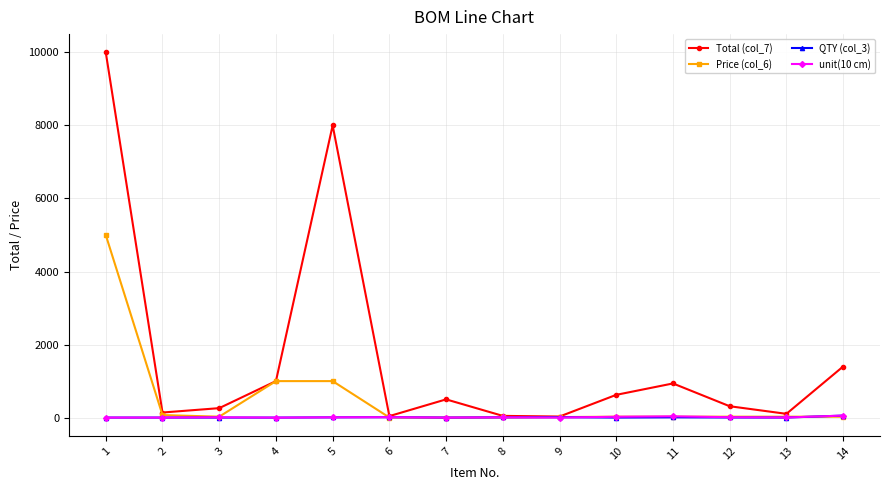

Where is the first local minimum for Total (col_7)?

2